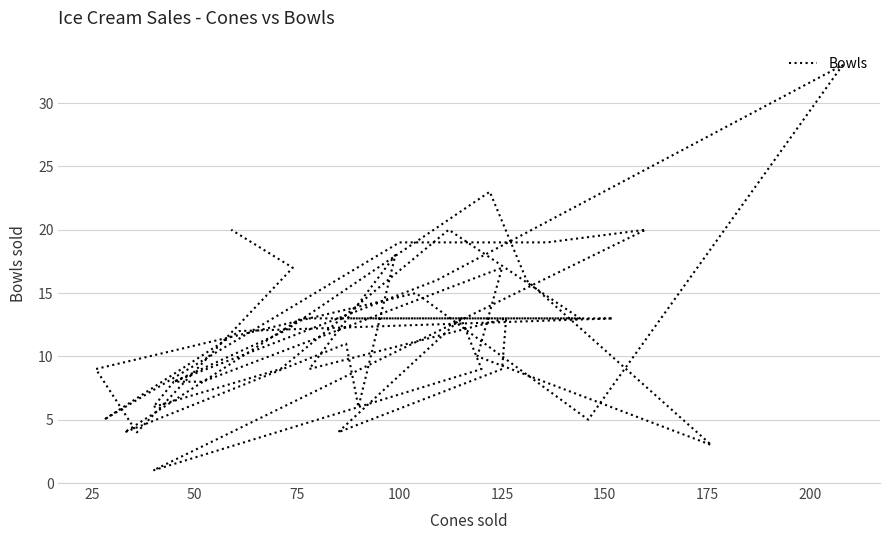

What is the value of the 33rd point from the left?

16